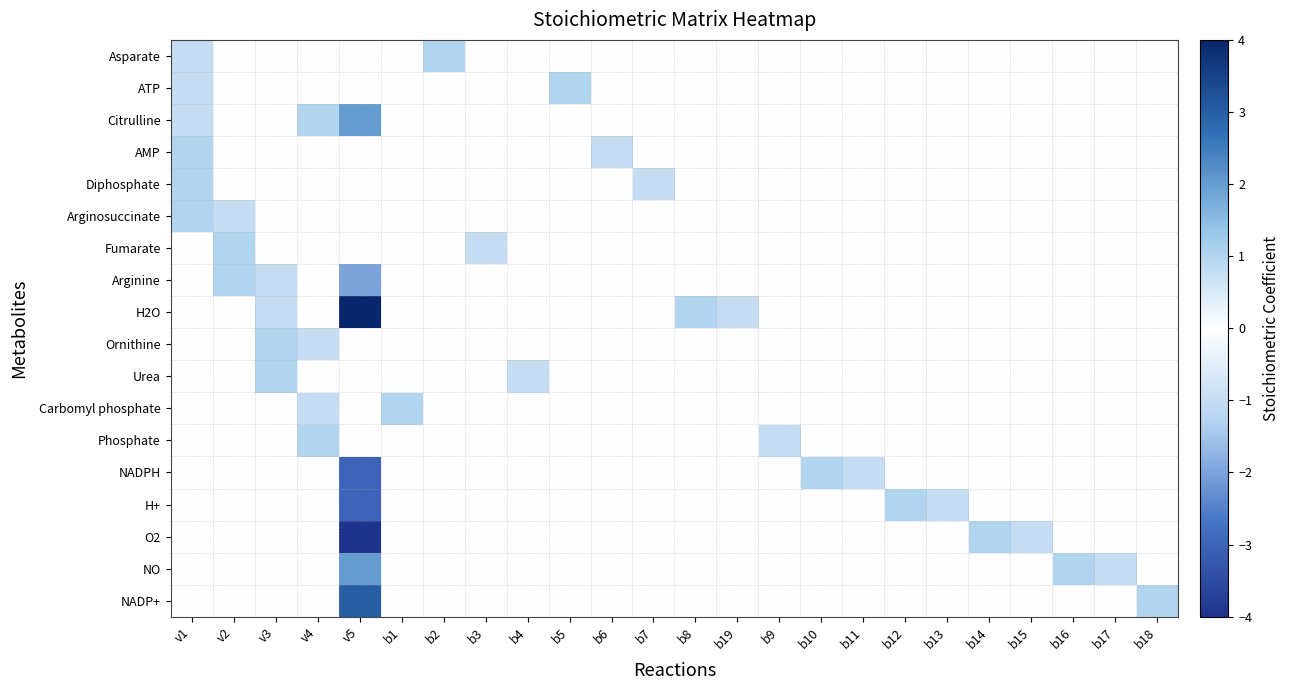

Between b2 and b3, which series saw the biggest shift?

Asparate